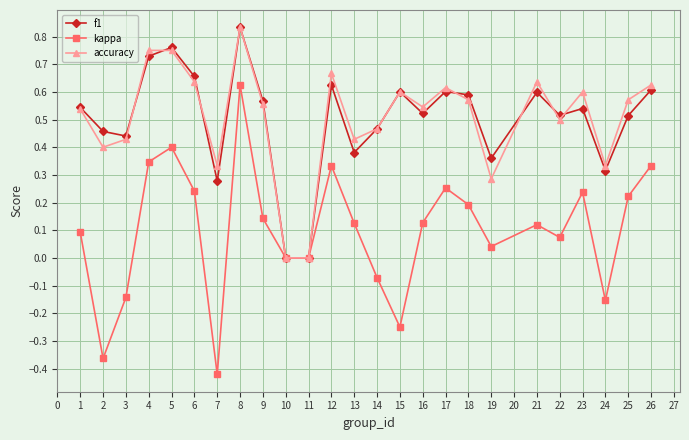

Which series changed the most between 1 and 11?

f1